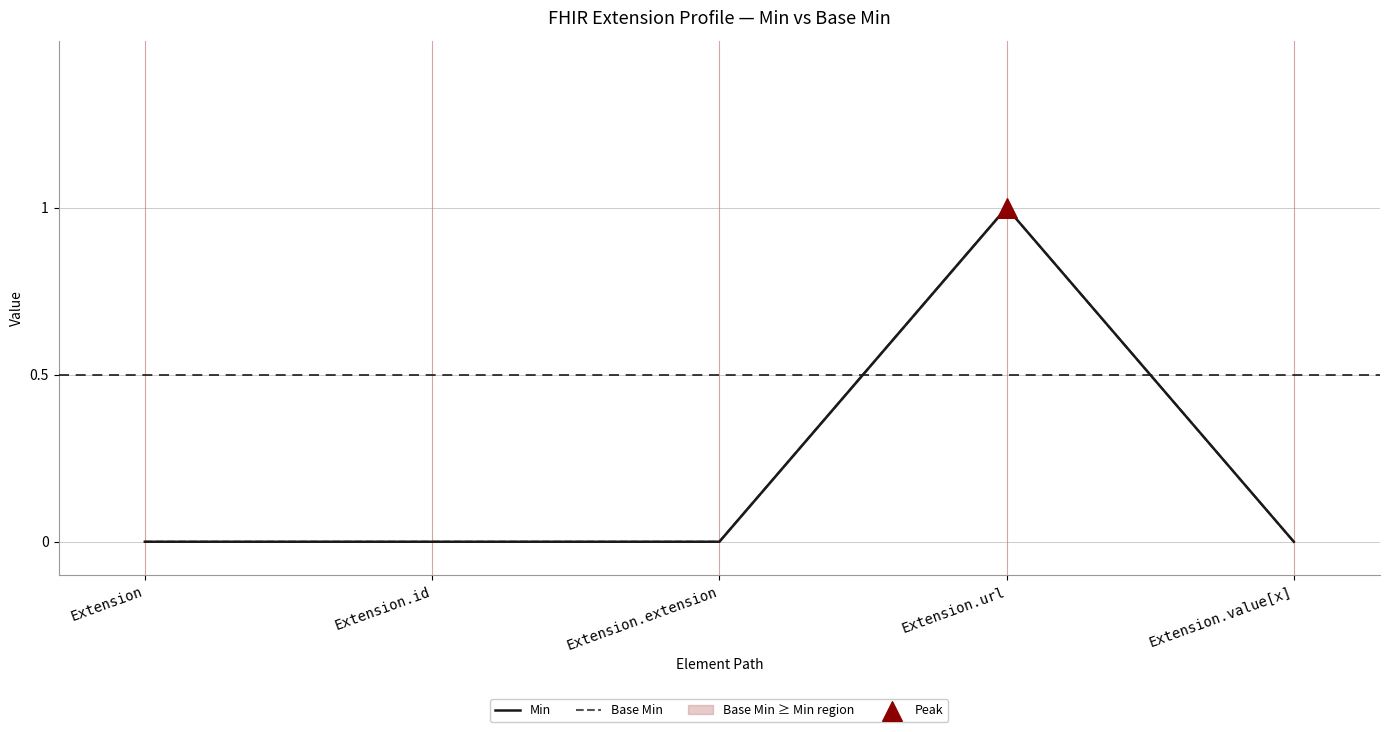

Which series has the largest Y range (max minus min)?

Min